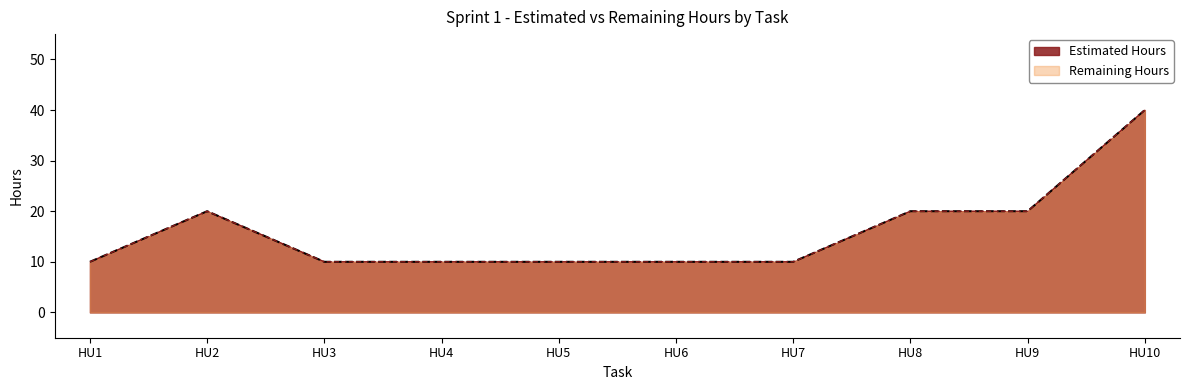

Count the Remaining Hours values in the range 10 to 20.

9